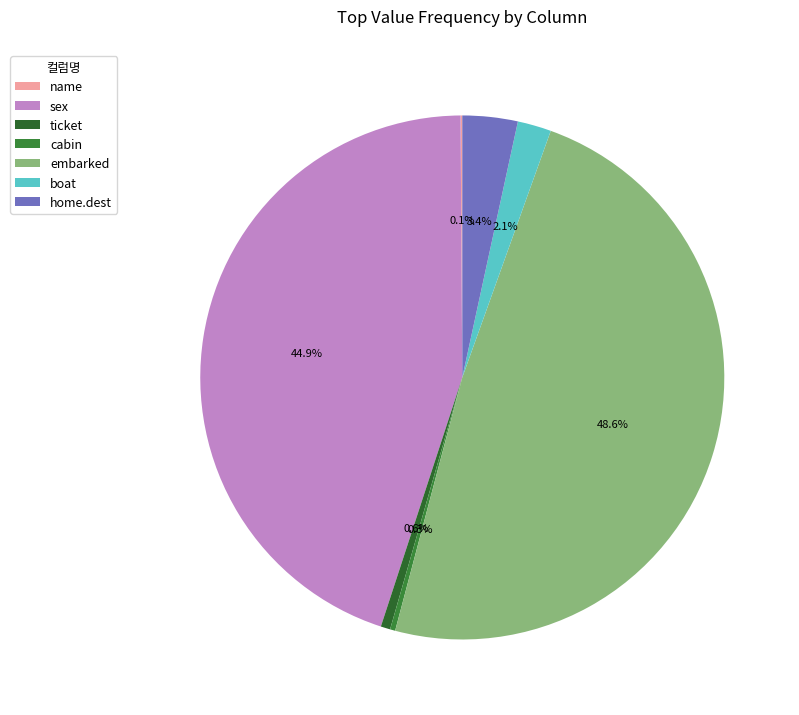

What is the ratio of the value at cabin to the value at boat?

0.2